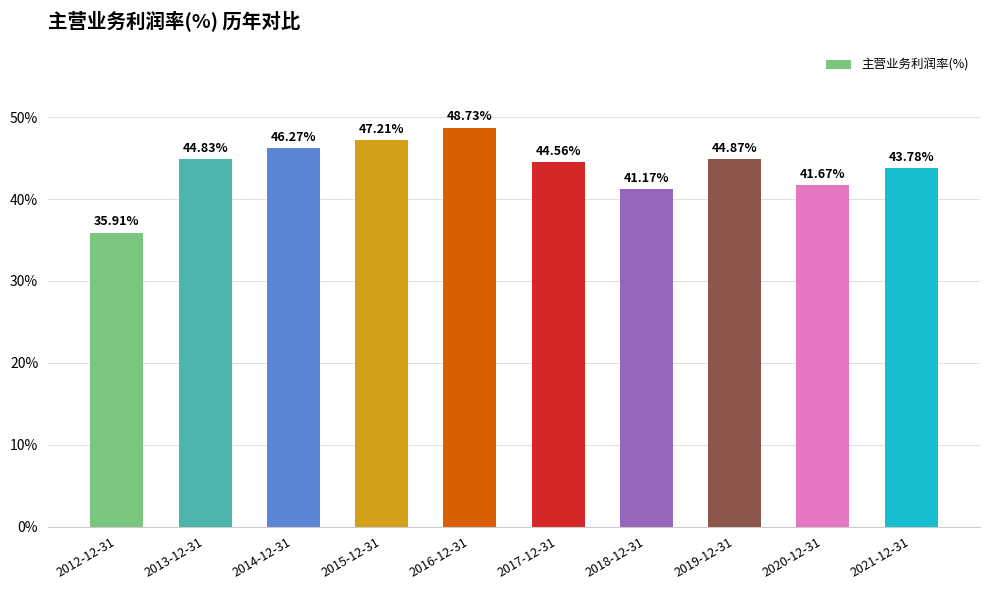

How many bars are there in total?

10